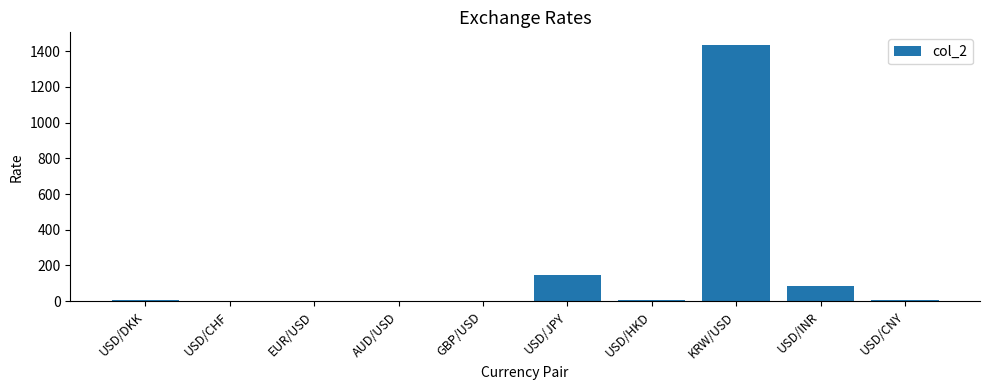

Between KRW/USD and USD/JPY, which is larger?

KRW/USD